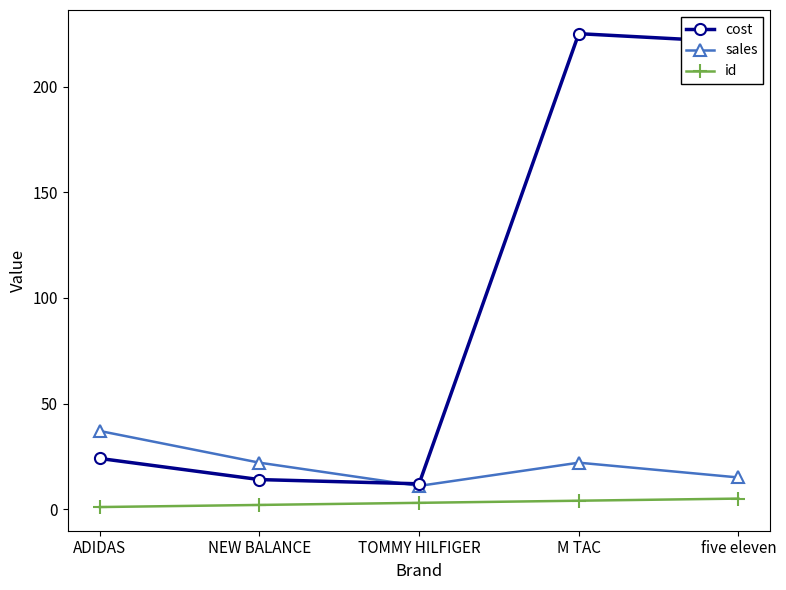

What position from the left is TOMMY HILFIGER?

3